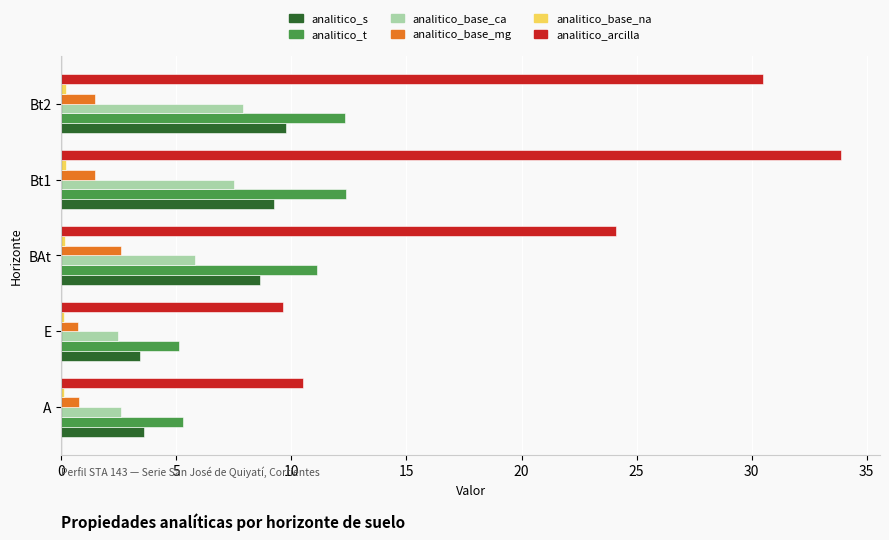

What is the maximum value for analitico_t?

12.4